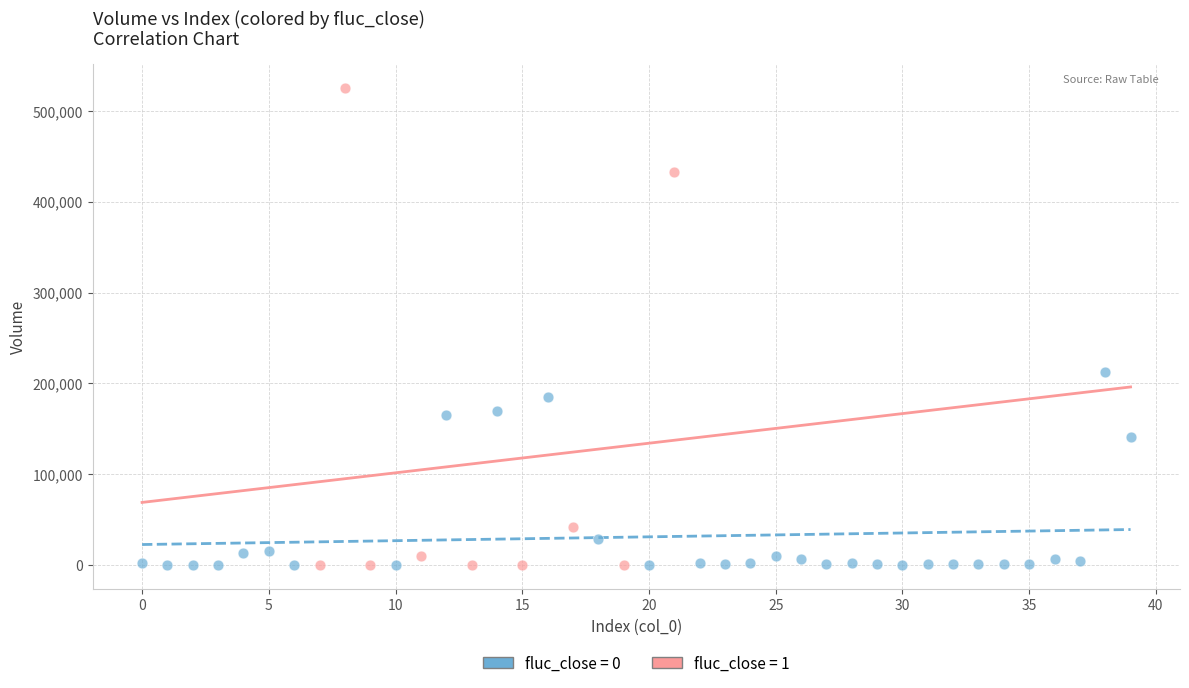

Which series has the largest Y range (max minus min)?

fluc_close = 1